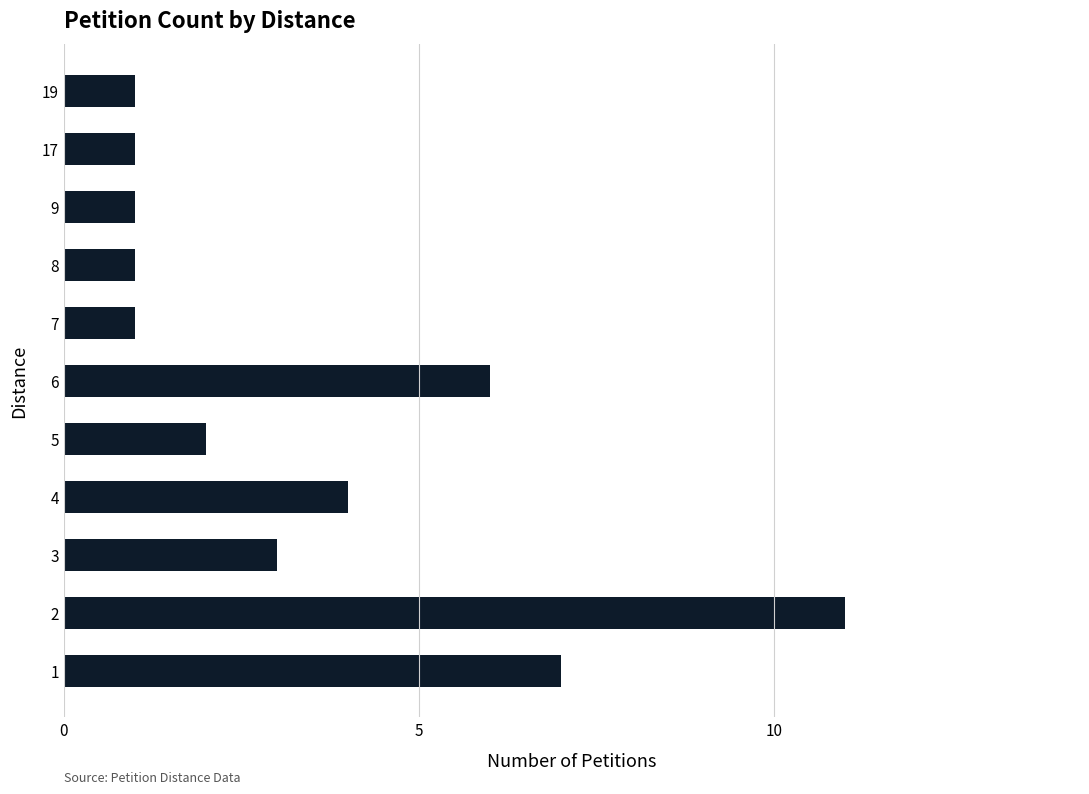

Approximately how many times larger is the value at 2 compared to 1?

1.6